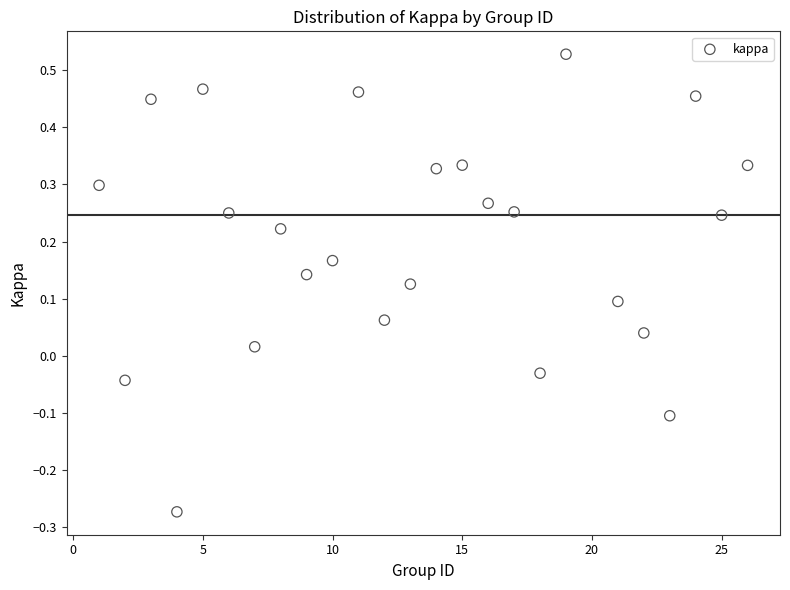

What is the range of Y values (max minus min)?

0.8